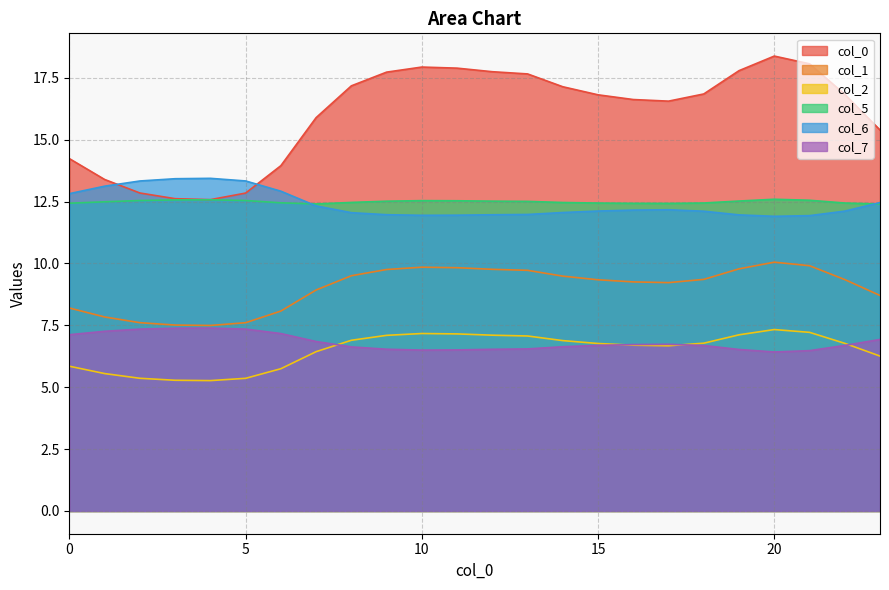

What is the lowest value of the 7 series?

6.4